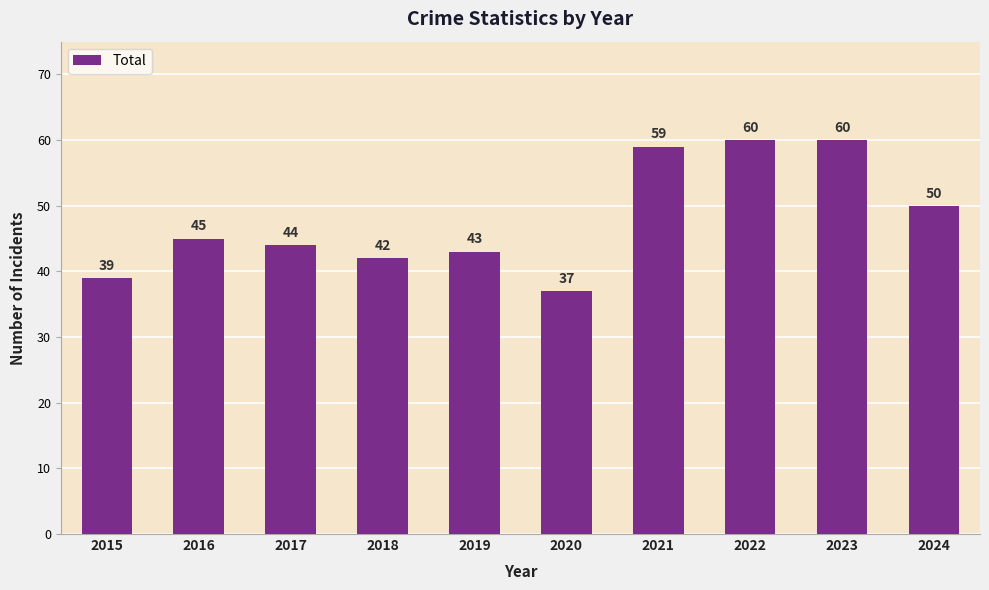

Reading right to left, transcribe all the data shown in this chart.

50	60	60	59	37	43	42	44	45	39